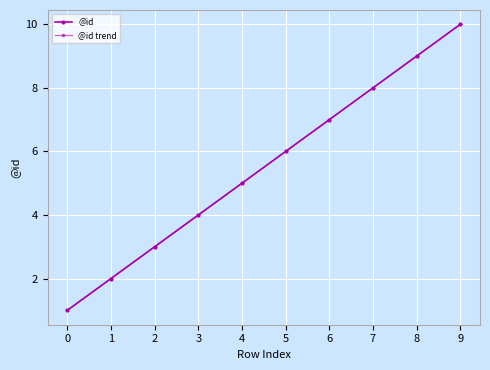

True or false: @id trend has more than 2 interior local peaks.

False